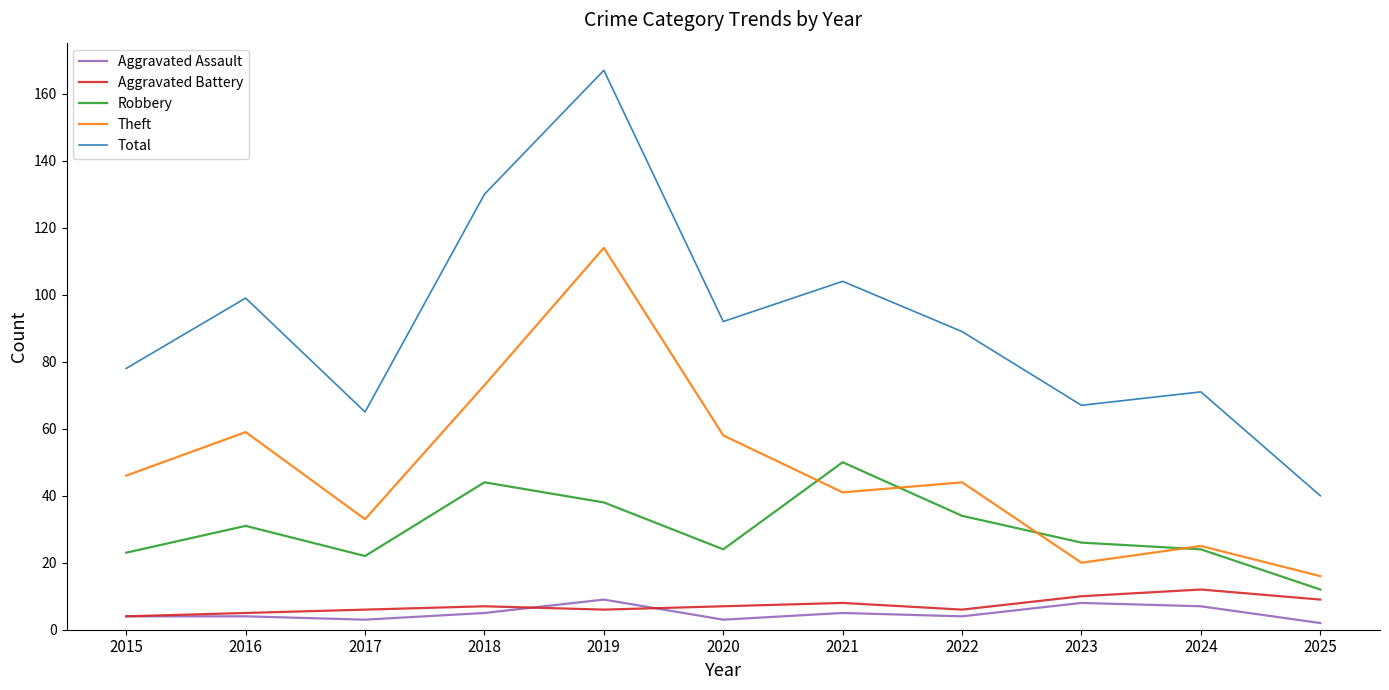

The Aggravated Assault series shows 7 at 2024. True or false?

True